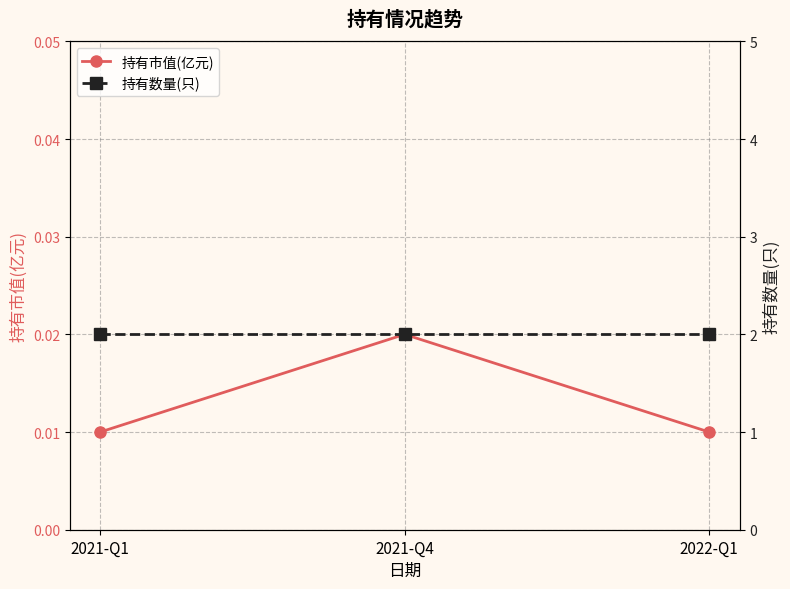

What position from the right is 2021-Q4?

2